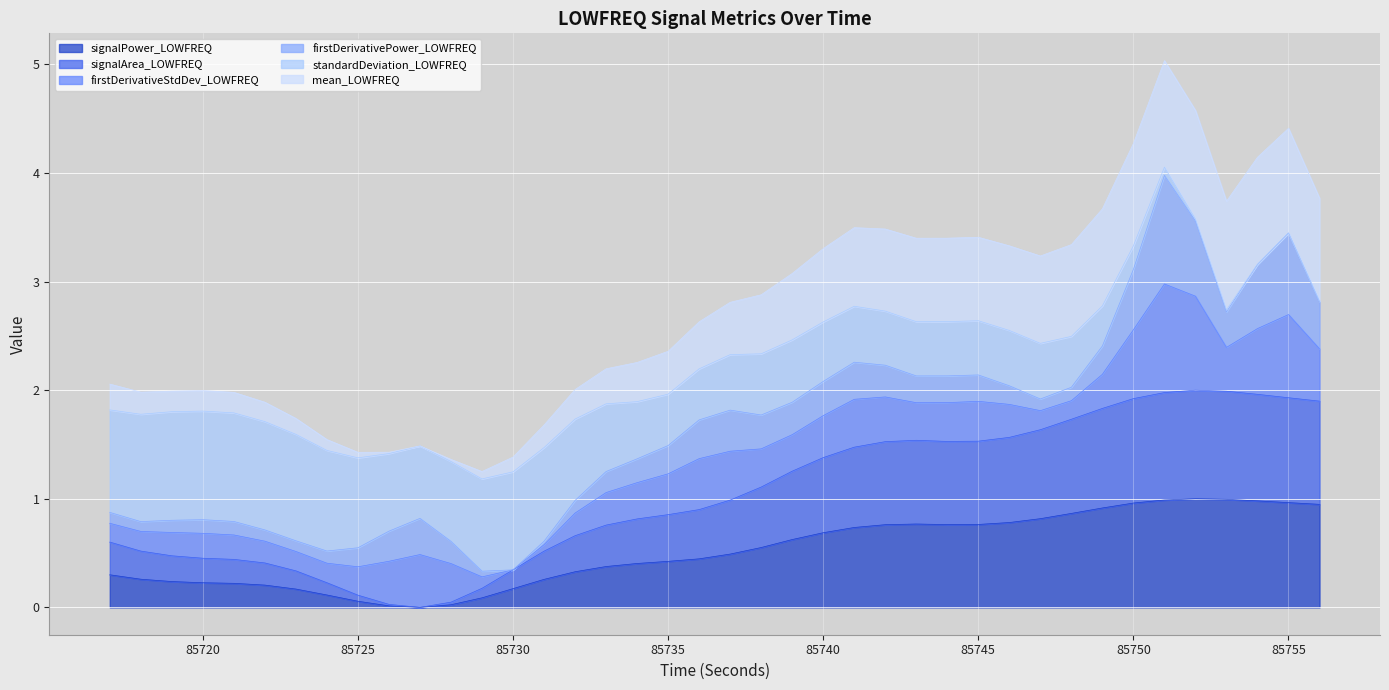

What is the maximum value for signalArea_LOWFREQ?

2.0